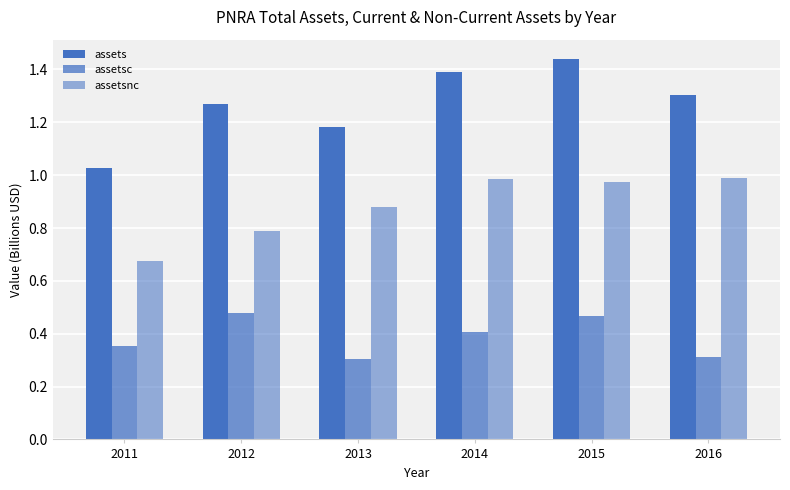

What is the value of the assetsnc bar at the 1st from the left?

0.7